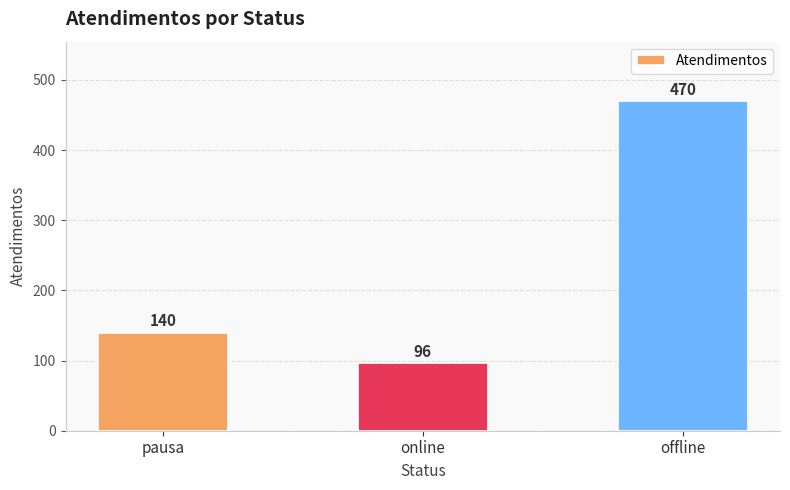

How many bars are there in total?

3